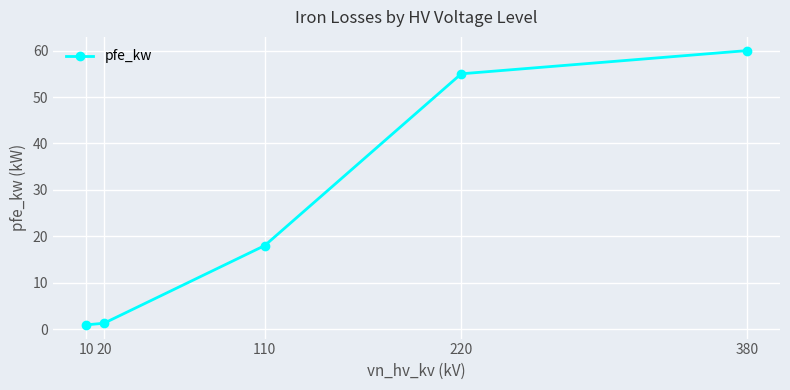

What is the value of the 2nd point from the left?

1.3